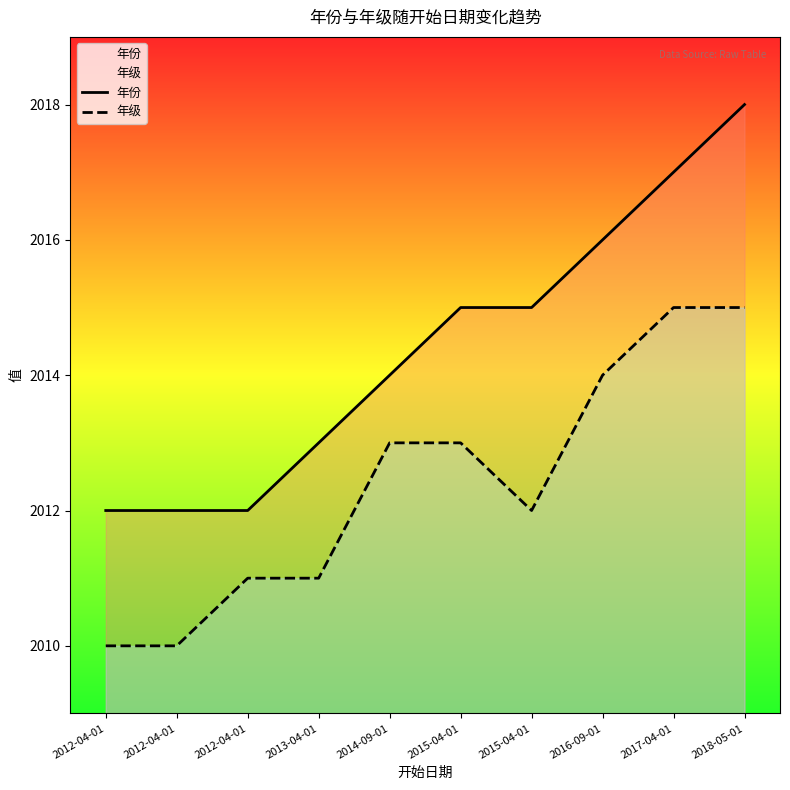

Is it true that 年份 equals 2015 at 2015-04-01?

True